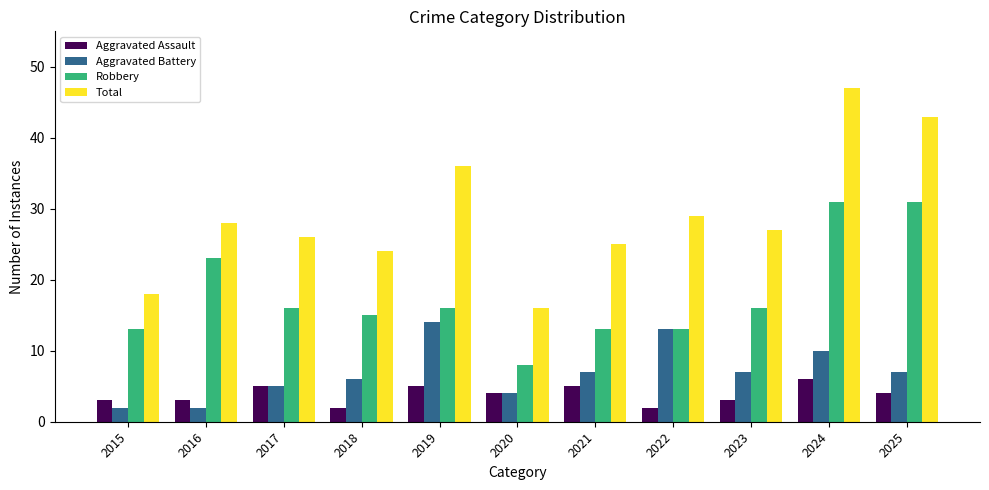

Between 2019 and 2020, which series saw the biggest shift?

Total